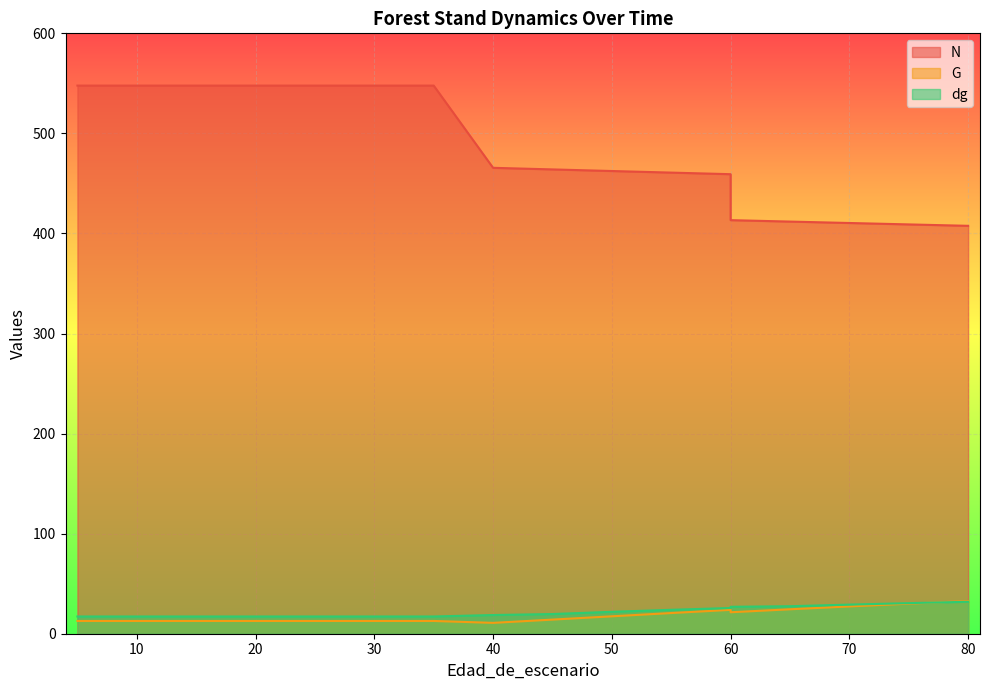

What is the value of the dg point at the 5th from the left?

17.2